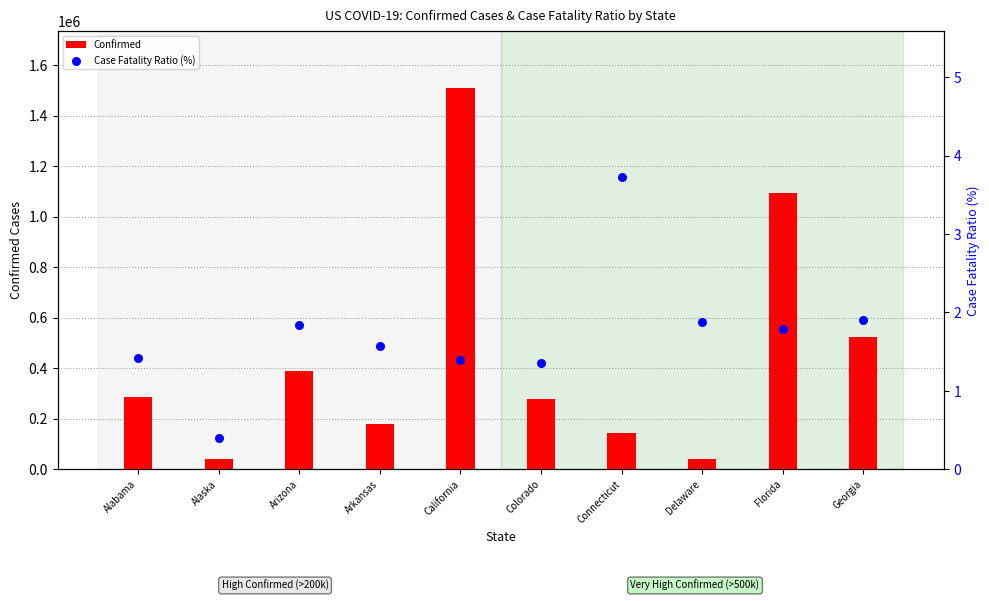

Is the value of Confirmed at Arkansas greater than the value of Case Fatality Ratio (%) at Alabama?

Yes